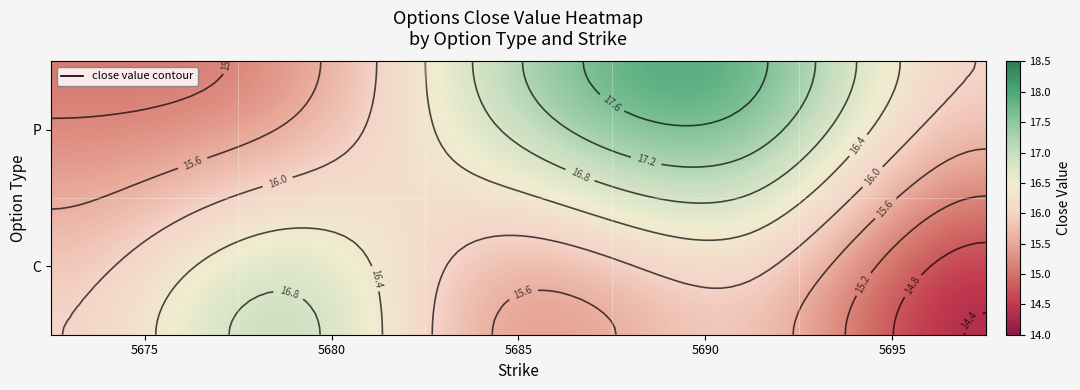

Which has a higher value, 5680 or 5690?

5680